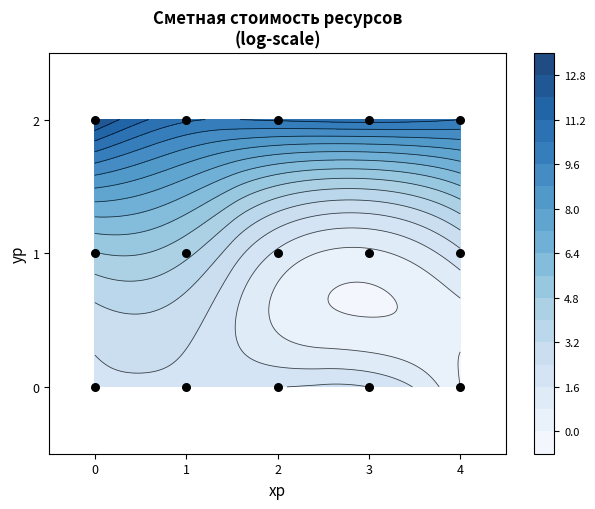

Between 5 and 13, which is larger?

13